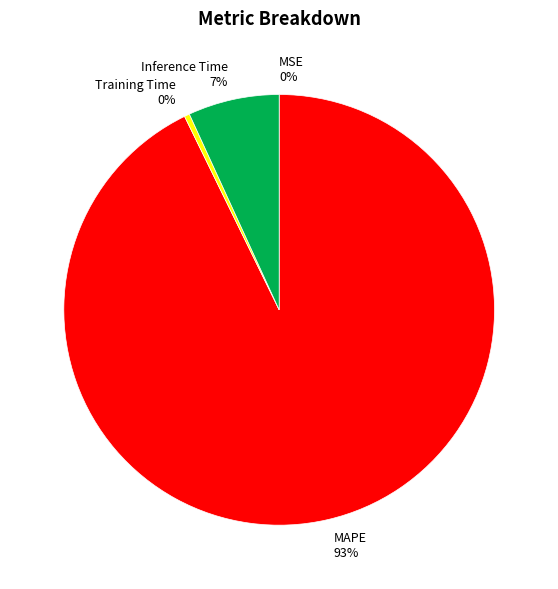

Which category accounts for the majority?

MAPE 93%